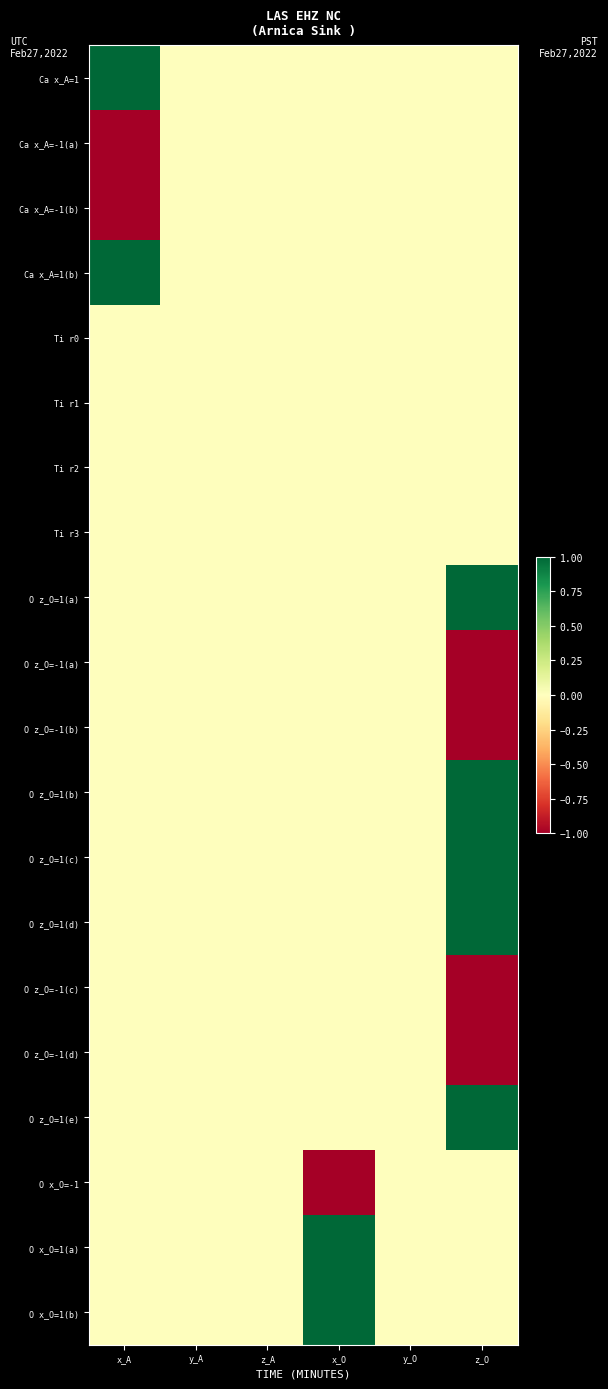

At which category is the sum across all series the highest?

x_O